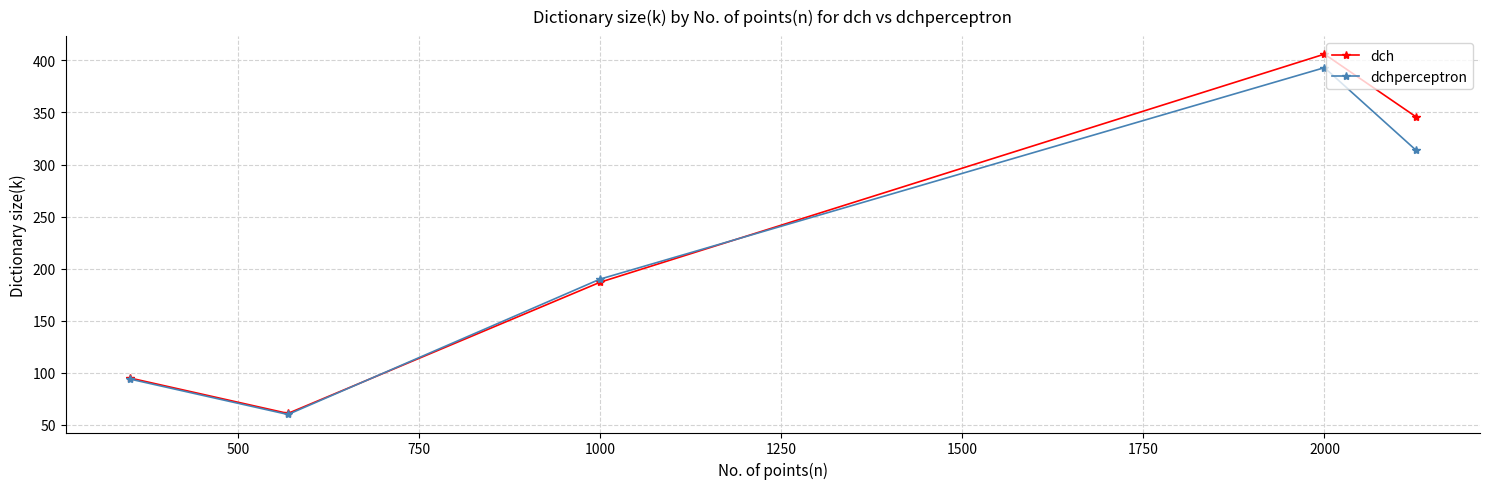

What is the minimum value shown in the chart?

60